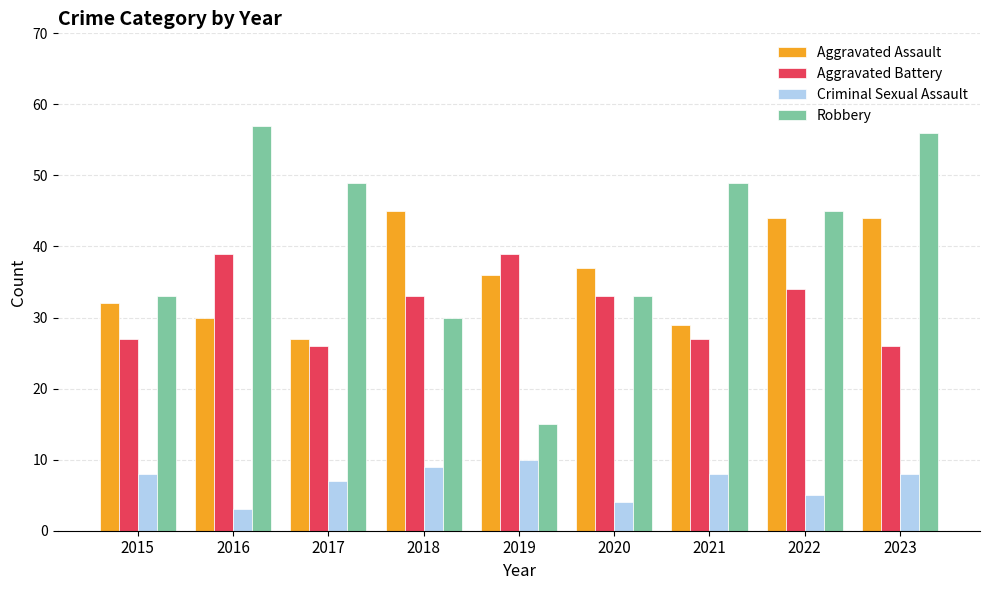

At which category is the sum across all series the highest?

2023